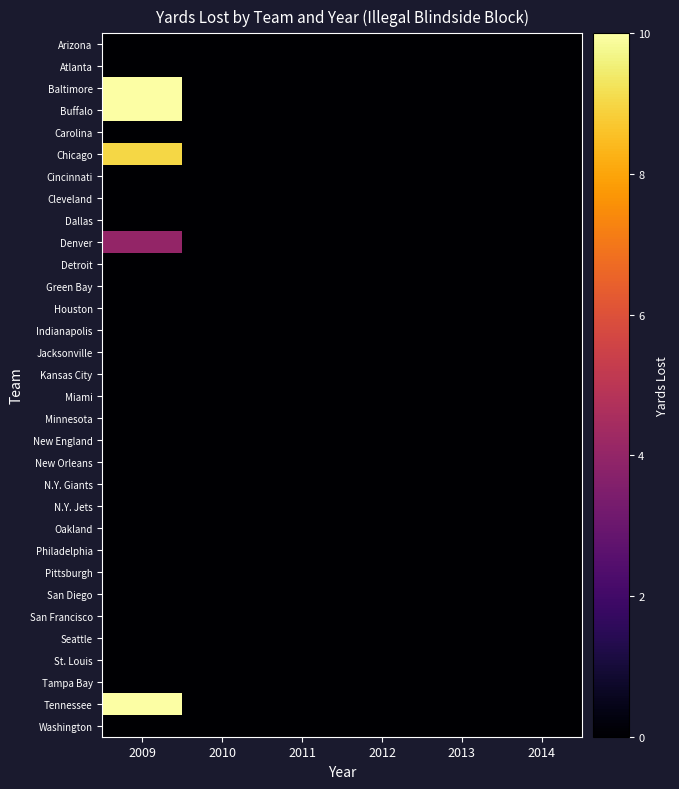

At how many categories does at least one series exceed 2?

1